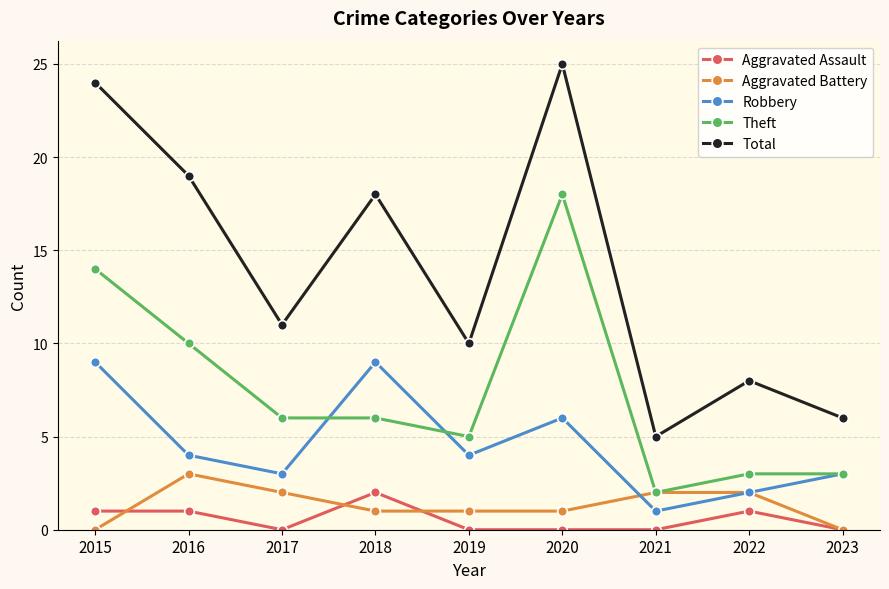

What is the highest value of the Aggravated Battery series?

3